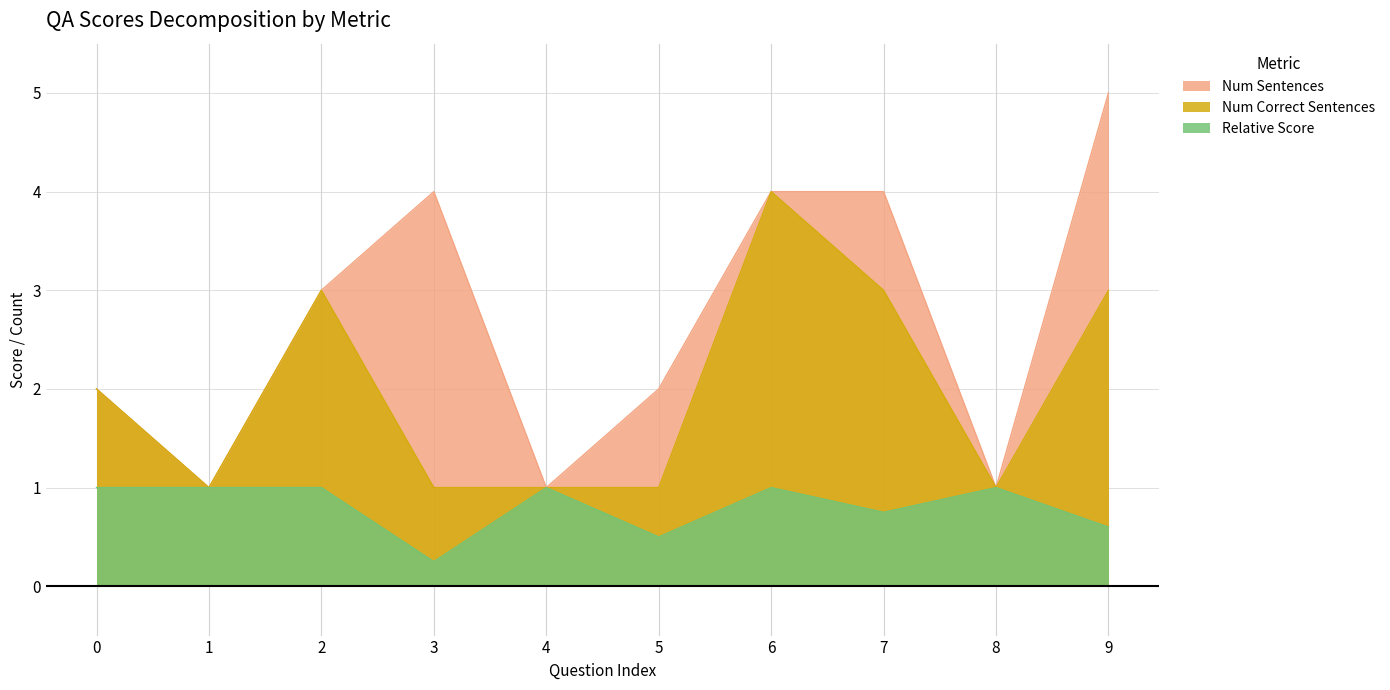

At how many categories does at least one series exceed 3?

4